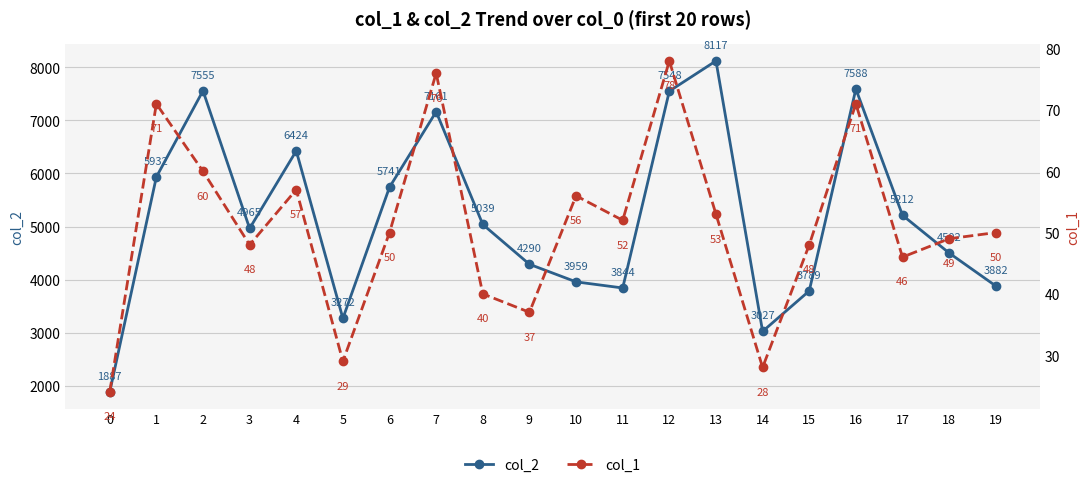

Between 11 and 13, which series saw the biggest shift?

col_2